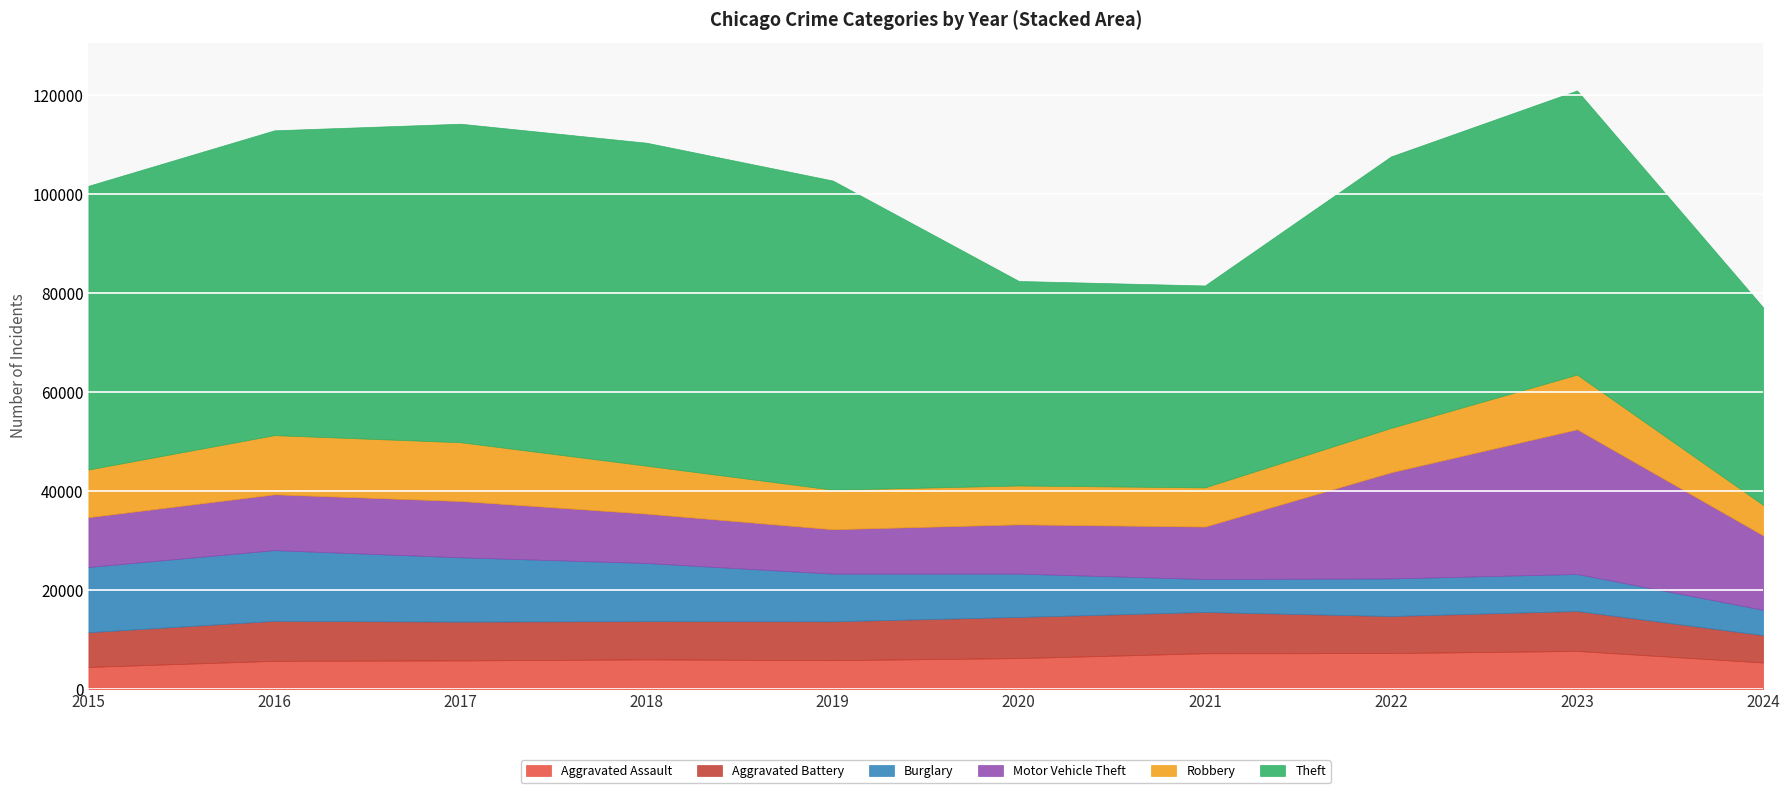

What are all the series names shown in the legend?

Aggravated Assault, Aggravated Battery, Burglary, Motor Vehicle Theft, Robbery, Theft